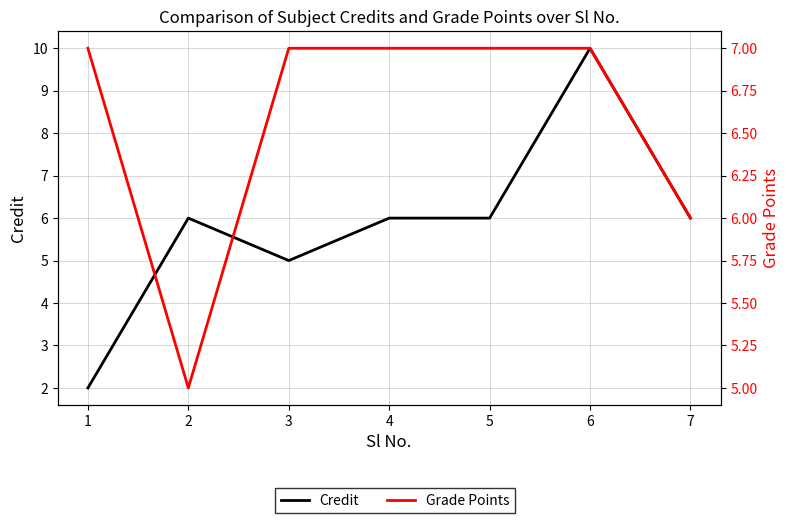

Rank the series by their maximum value, from highest to lowest.

Credit, Grade Points